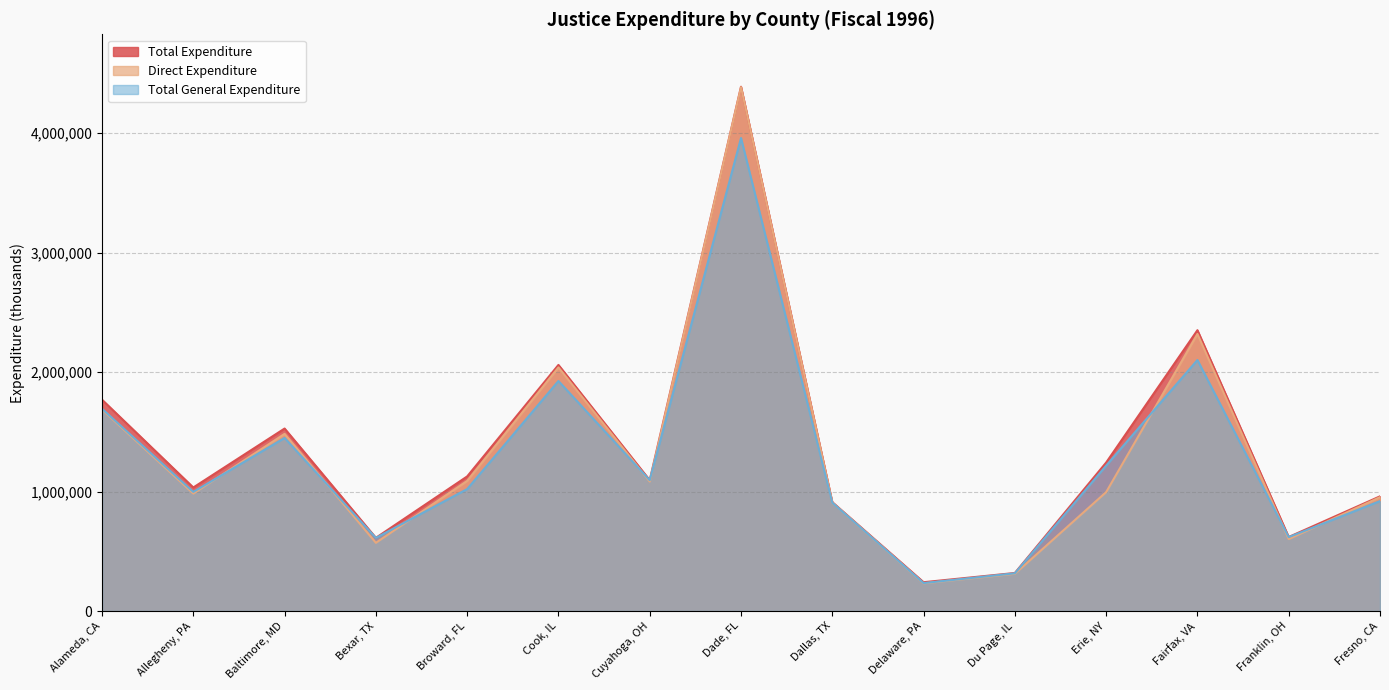

Reading left to right, extract all data points from this chart.

Total Expenditure: 1769519	1034472	1528062	613004	1127078	2060763	1095603	4389969	911938	241338	318609	1243124	2351433	619876	960295
Direct Expenditure: 1686679	983840	1483409	571330	1089743	2039878	1084360	4386645	908161	231907	311903	995654	2320163	602370	953498
Total General Expenditure: 1693780	997343	1449297	612343	1021297	1926108	1095603	3960533	907312	234026	315943	1217341	2101992	618898	920414